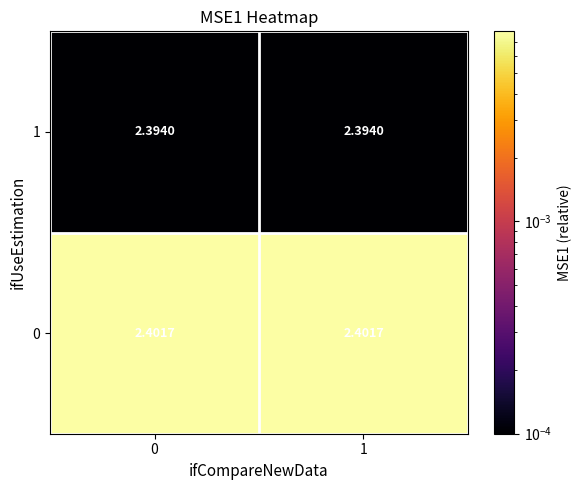

Is the value of 1 at 0 greater than the value of 0 at 0?

No